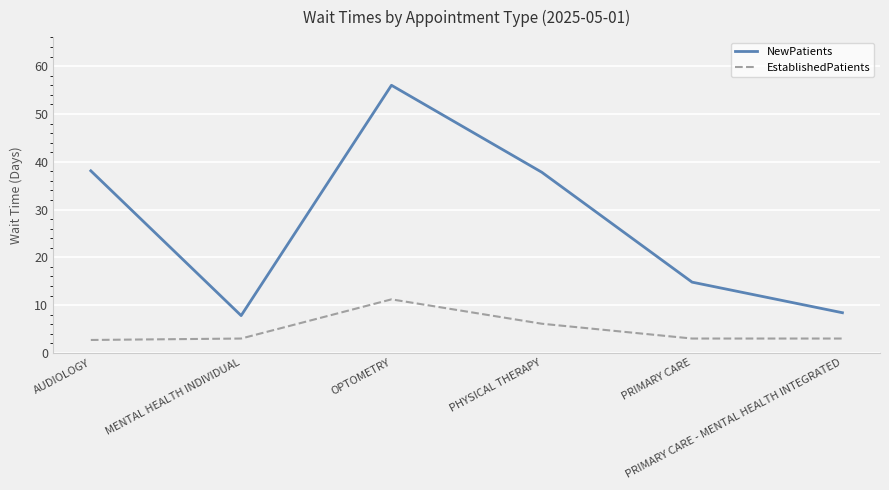

True or false: EstablishedPatients has a value of 3.0 at MENTAL HEALTH INDIVIDUAL.

True